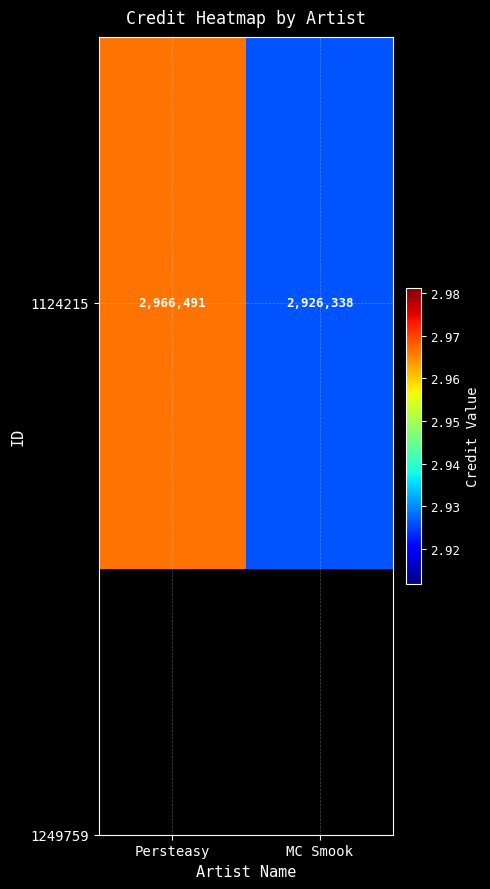

What is the greatest value displayed?

2966491